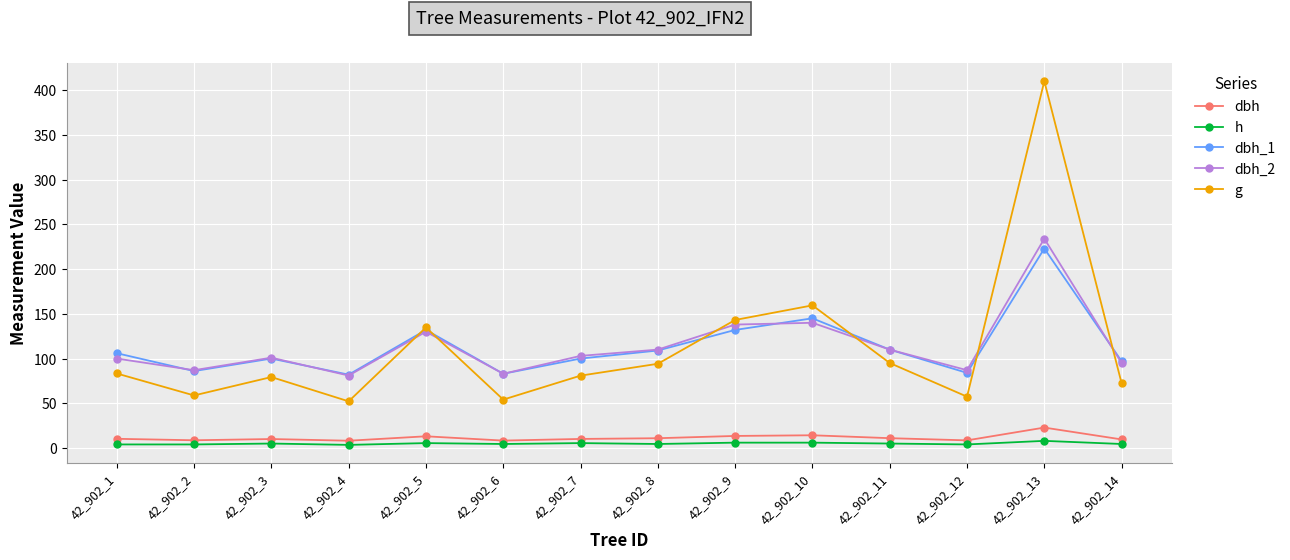

True or false: g has a value of 137.7 at 42_902_13.

False